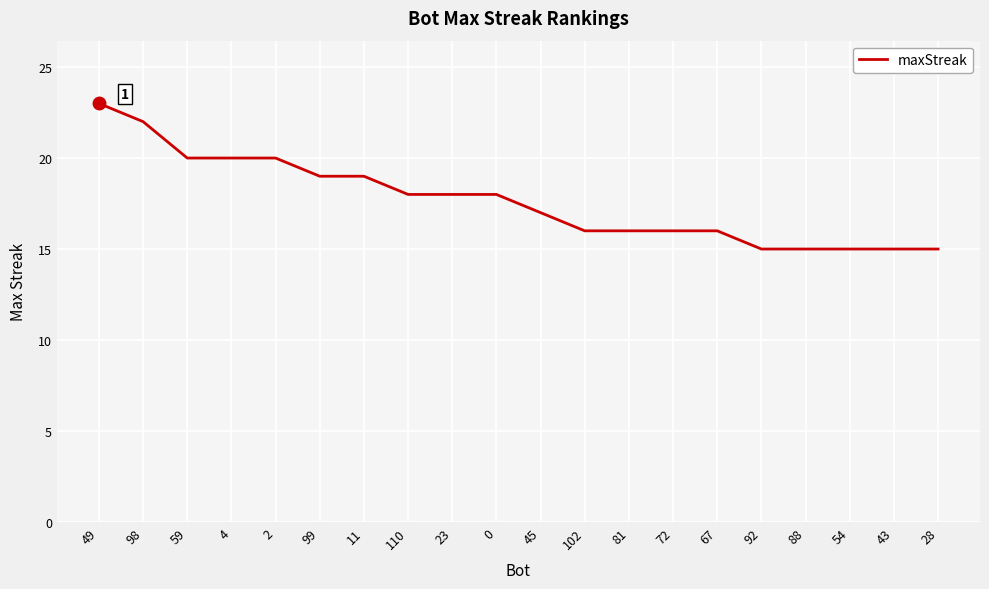

Count the number of data series in this chart.

1